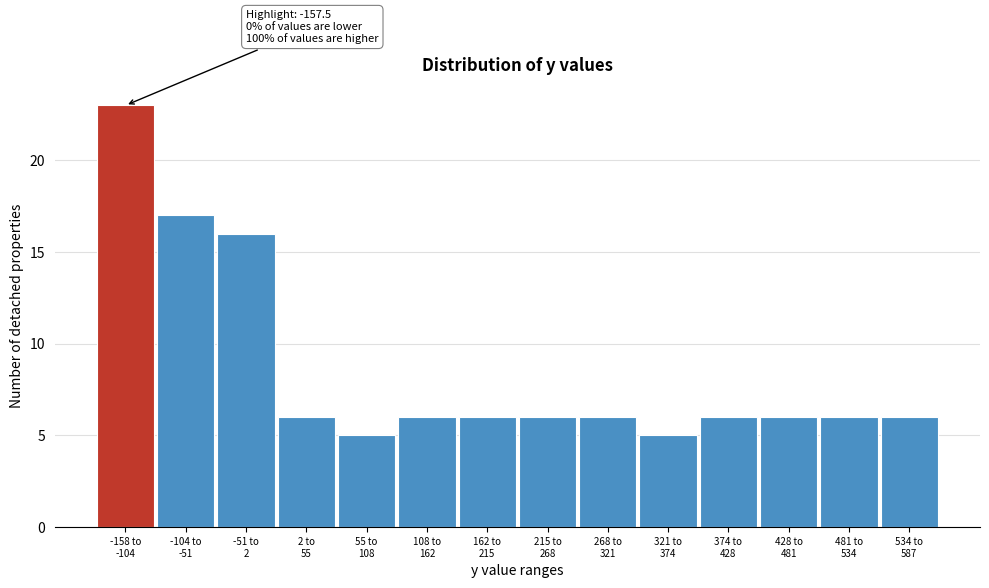

Reading right to left, extract all data points from this chart.

6	6	6	6	5	6	6	6	6	5	6	16	17	23